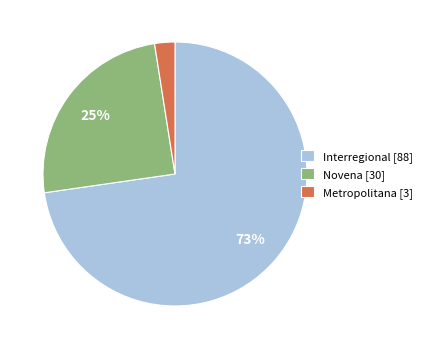

Do Novena [30] and Metropolitana [3] together represent more than half of the pie?

No